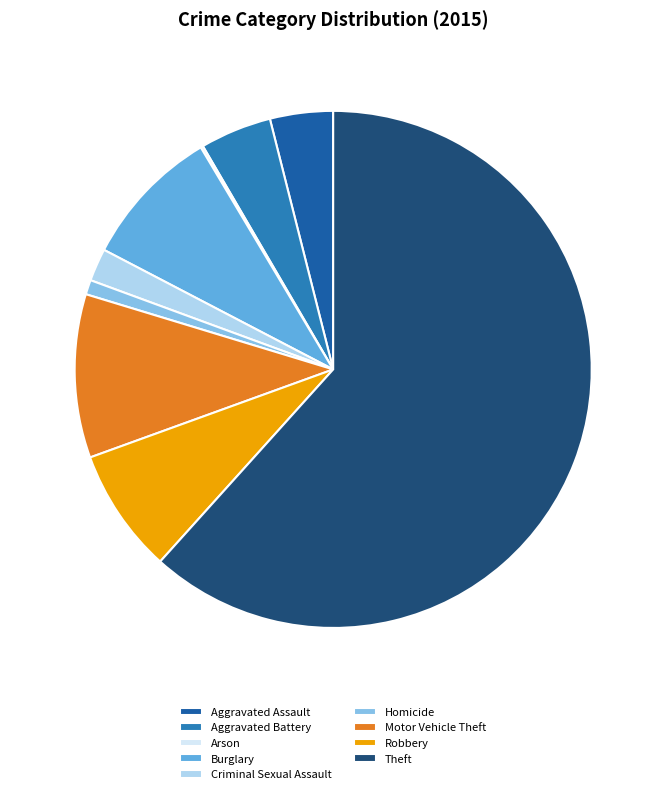

What is the largest slice in the pie chart?

Theft